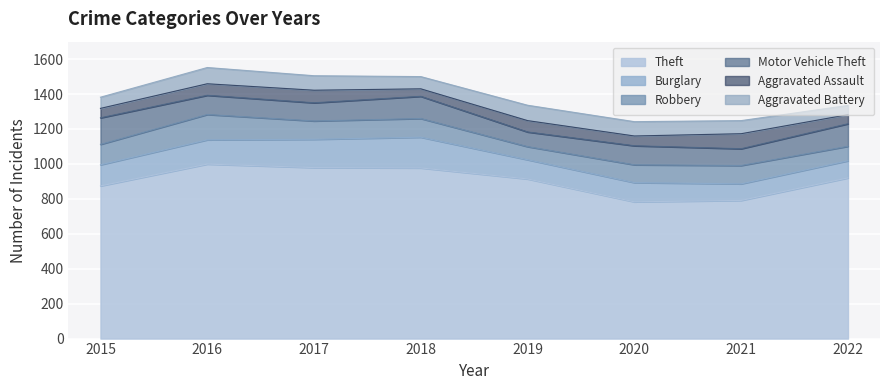

True or false: Aggravated Battery has a value of 94 at 2022.

False